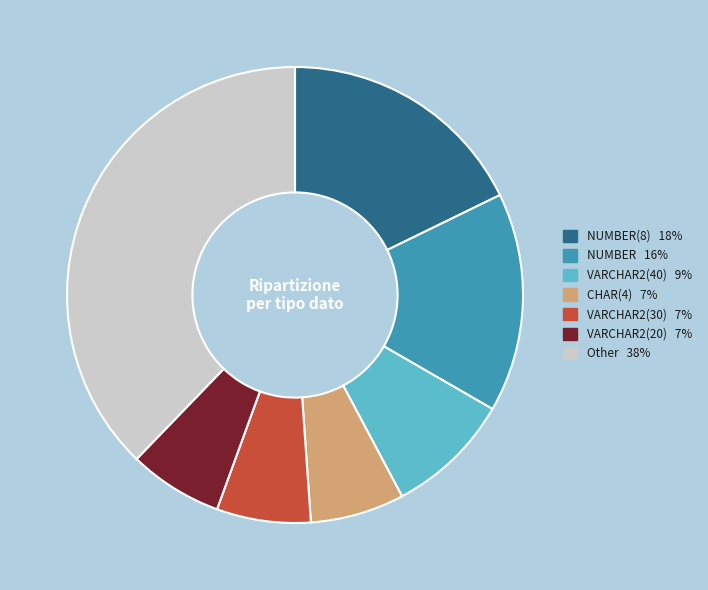

How many slices are in this pie chart?

7